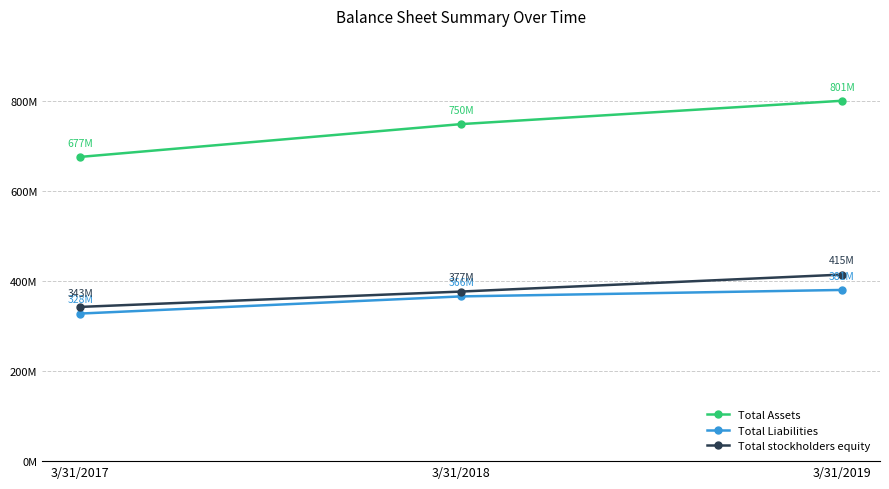

Does the chart have visible grid lines?

Yes